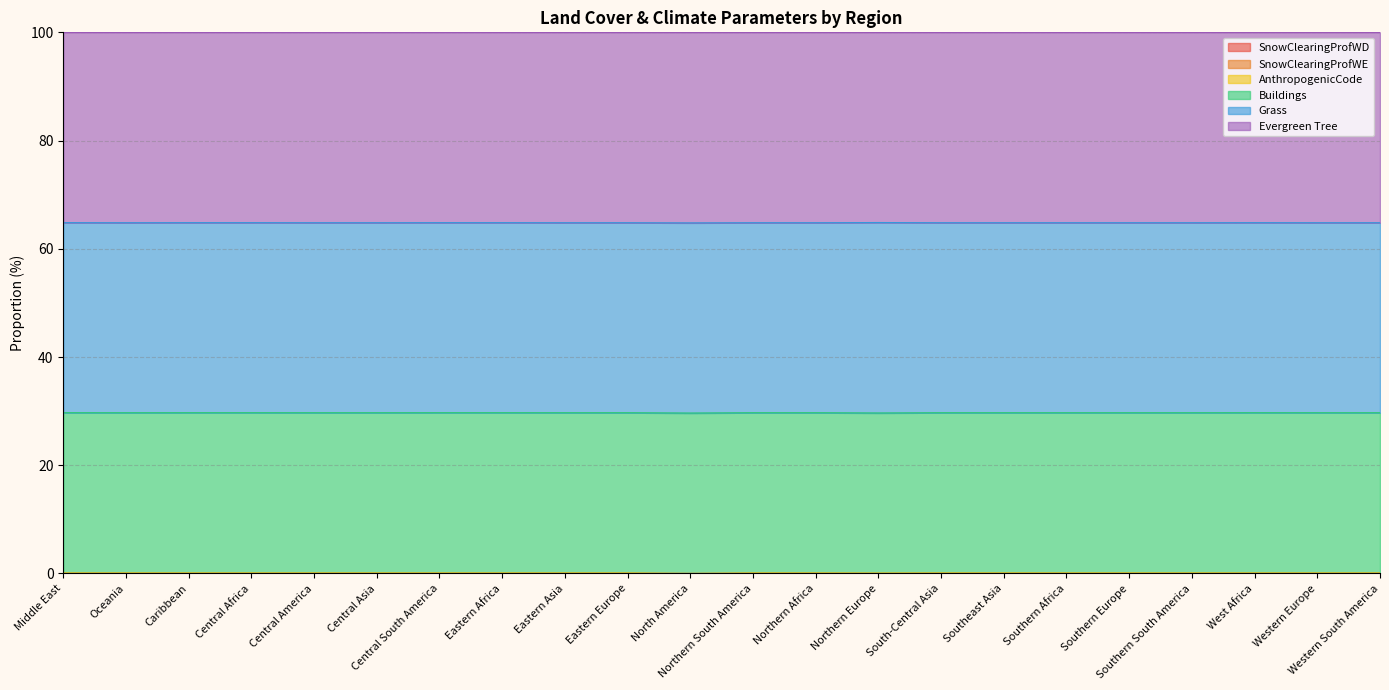

Count the AnthropogenicCode values in the range 0 to 1.

22